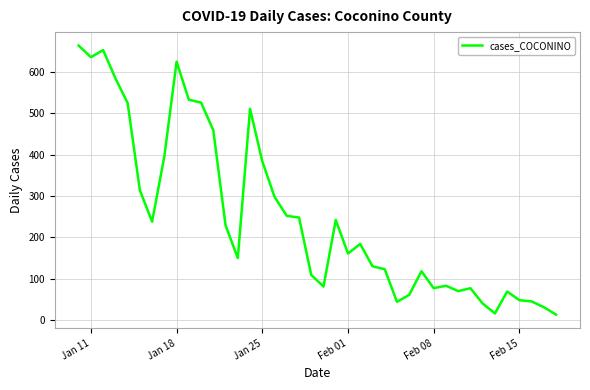

How many lines are shown in the chart?

1